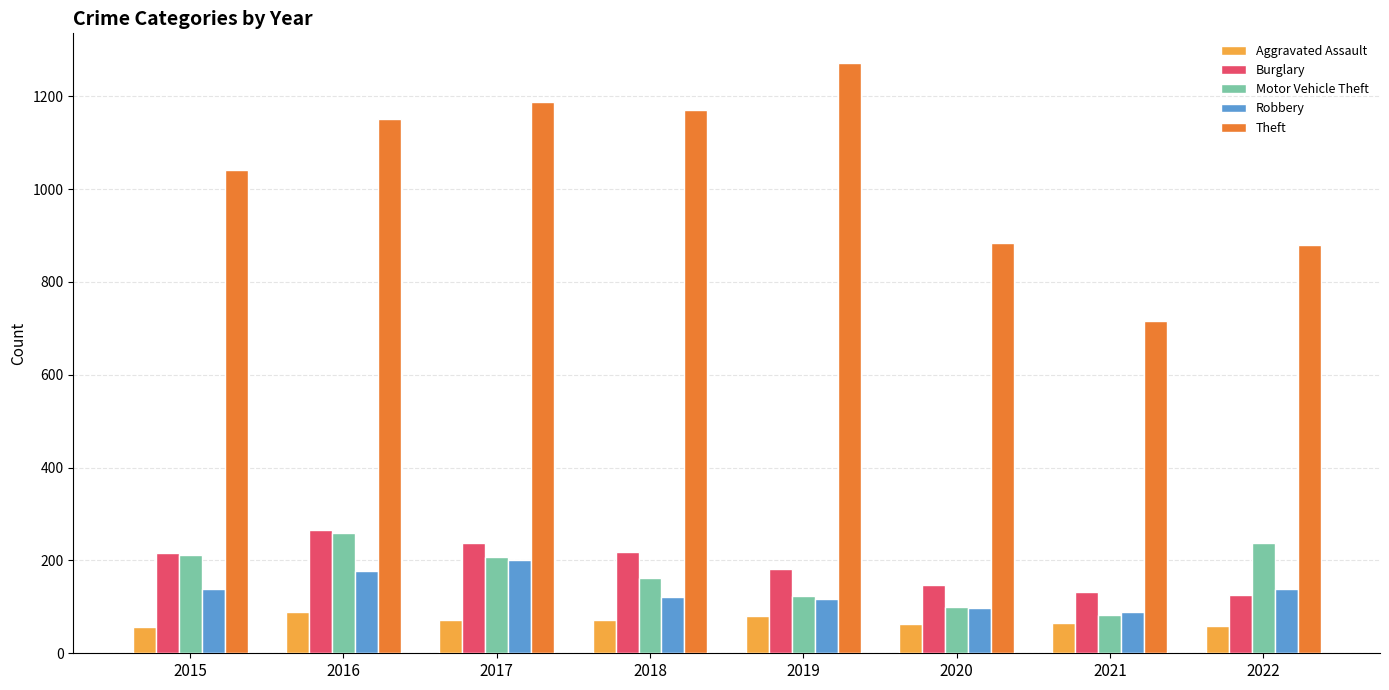

The value of Motor Vehicle Theft at 2017 is 372. True or false?

False